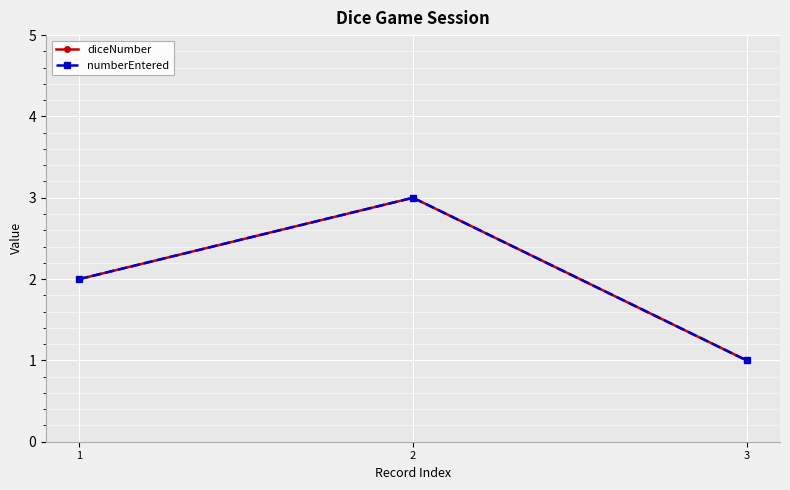

Is this an area chart (filled region under the line)?

No